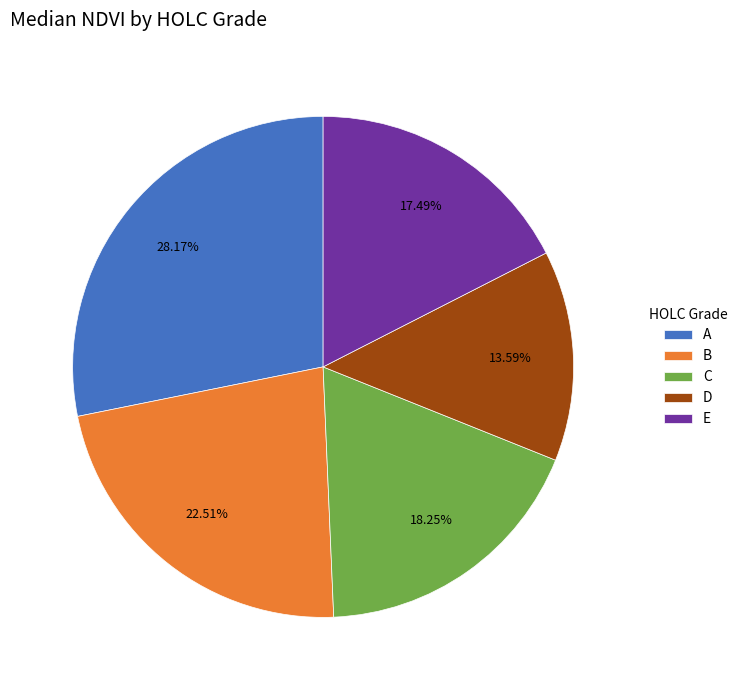

Is it true that A is 28% of the pie?

True